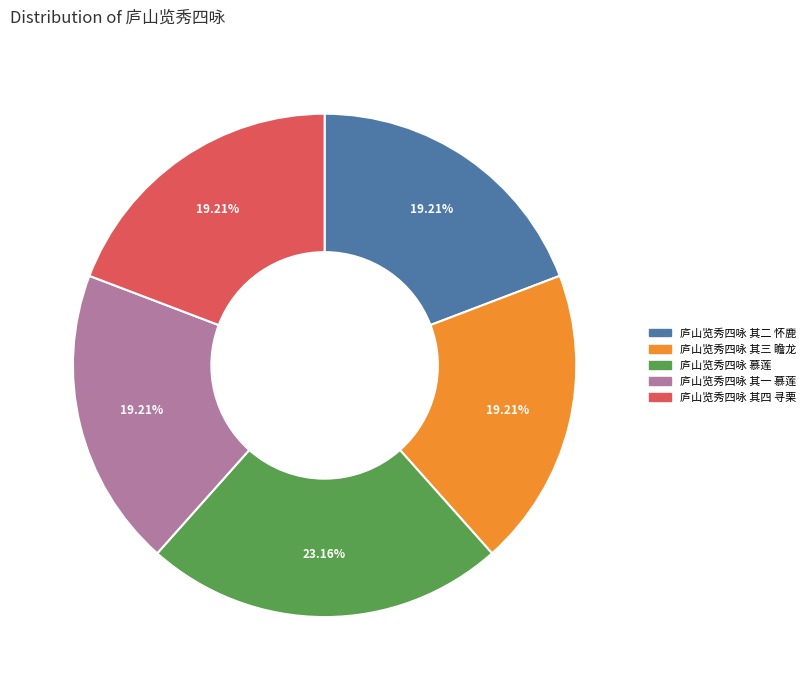

What percentage is NOT represented by 庐山览秀四咏 其三 瞻龙?

80.8%